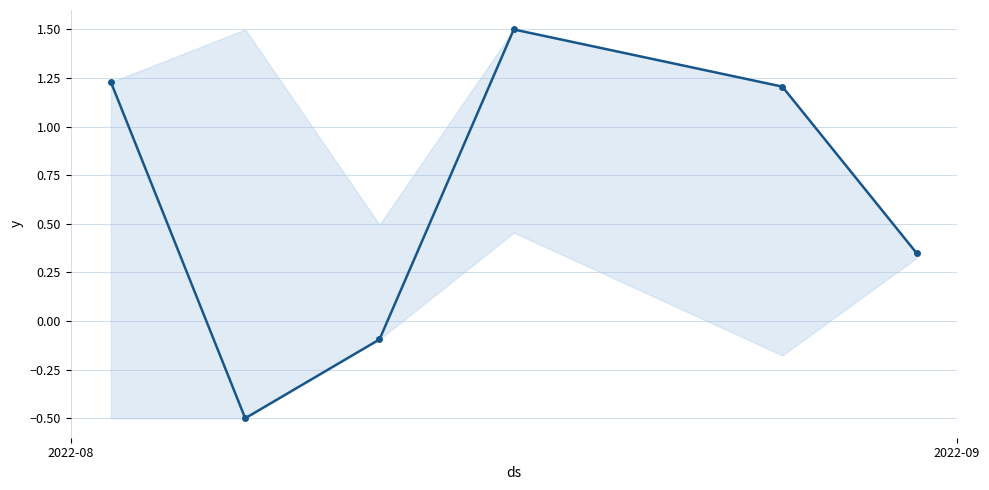

True or false: the data has more than 0 interior local peaks.

True